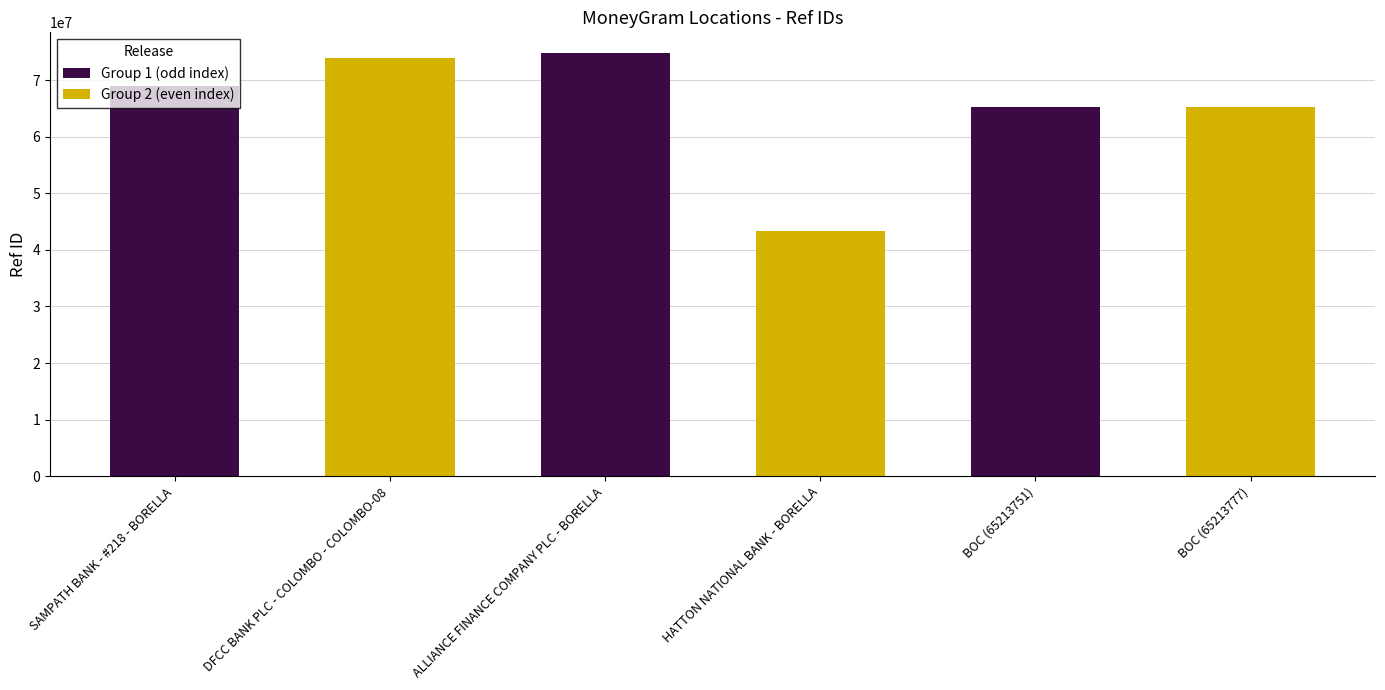

List the labels in order of Group 2 (even index) value, largest first.

SAMPATH BANK - #218 - BORELLA, BOC (65213751), ALLIANCE FINANCE COMPANY PLC - BORELLA